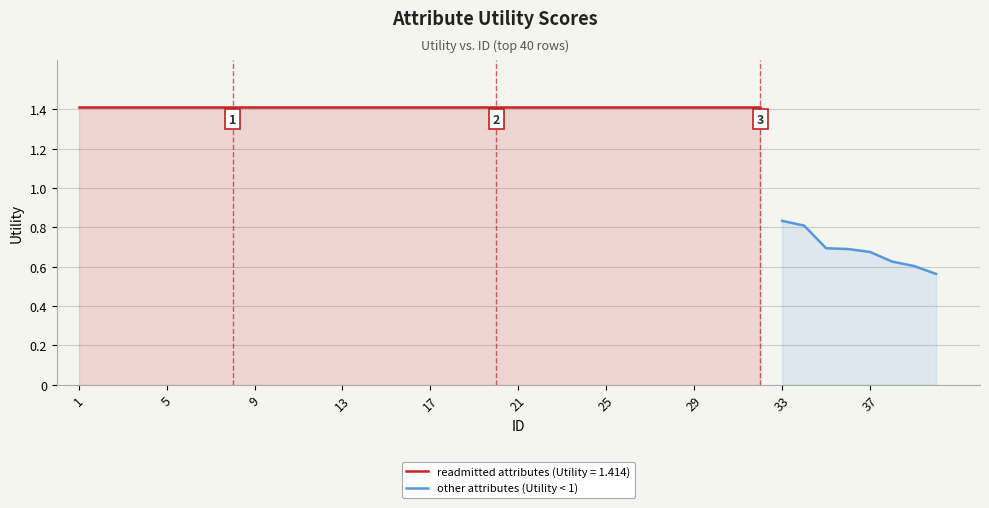

How many values are between 0 and 1?

8